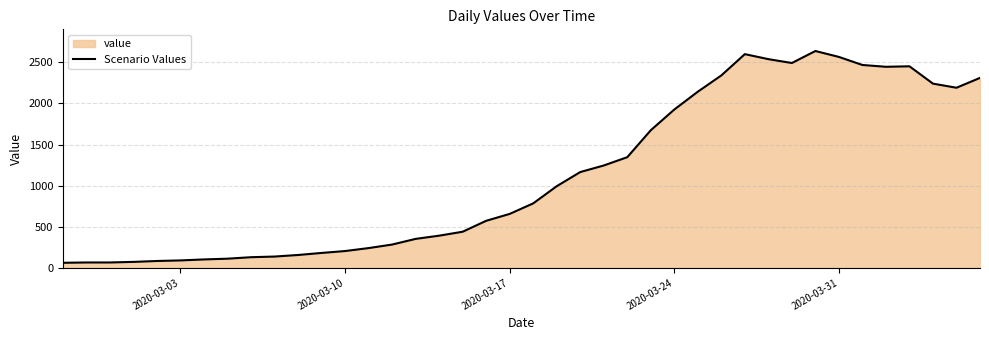

What is the difference between the maximum and minimum values?

2577